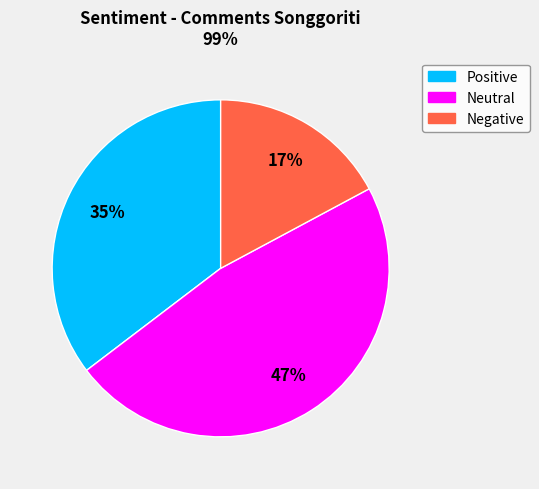

Does Negative represent more than half of the total?

No